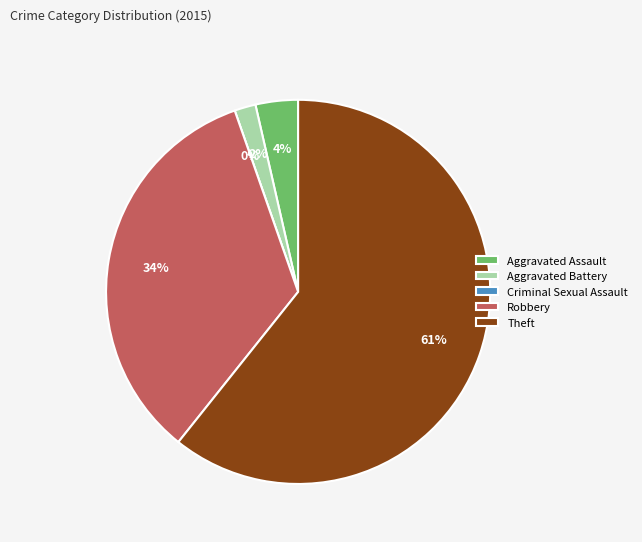

True or false: Aggravated Battery accounts for 15% of the total.

False